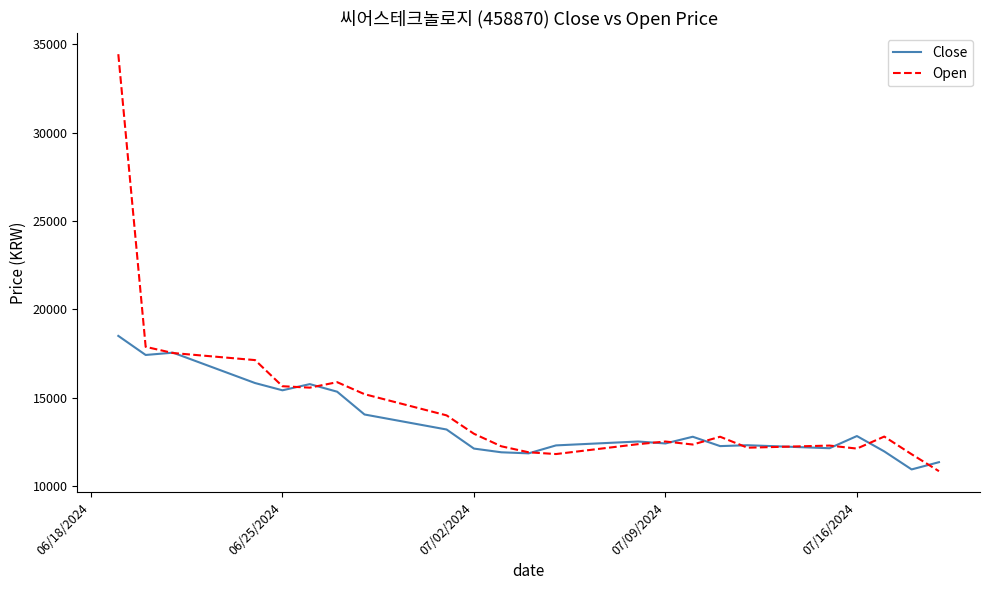

List the series in order of their peak value, lowest first.

Close, Open